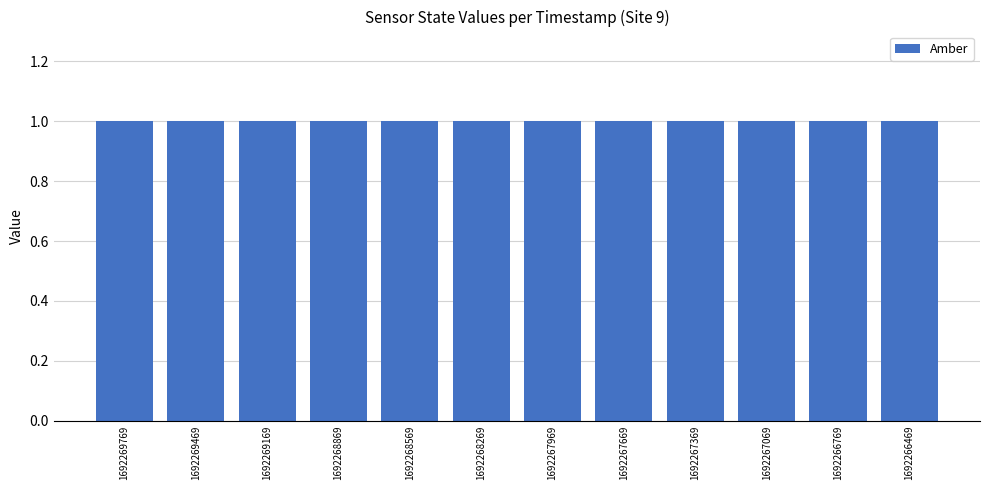

Is it true that Site equals 12 at 1692266469?

False